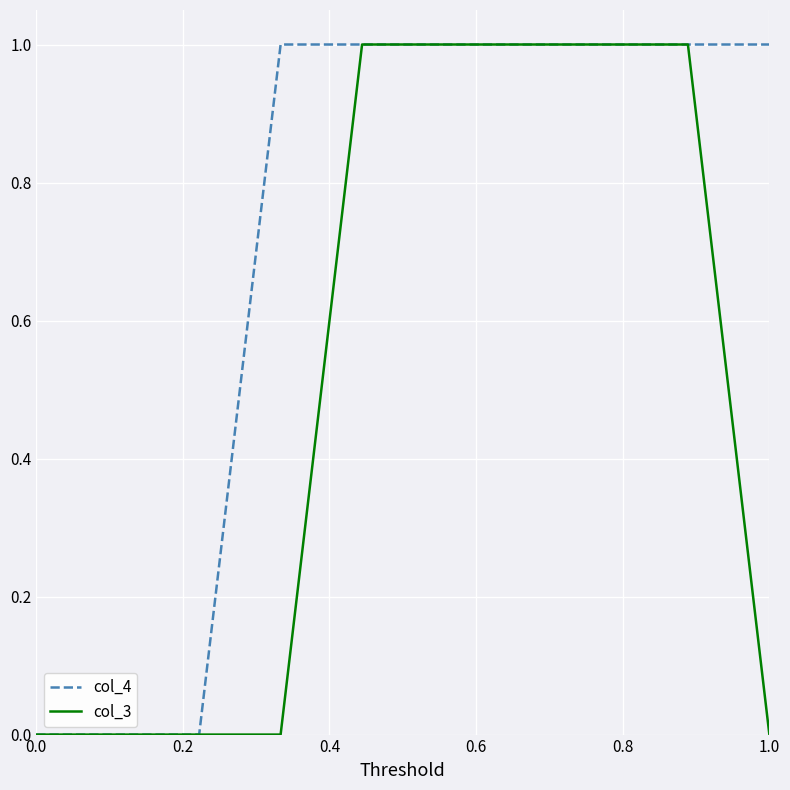

Rank the series by their average value, from highest to lowest.

col_4, col_3